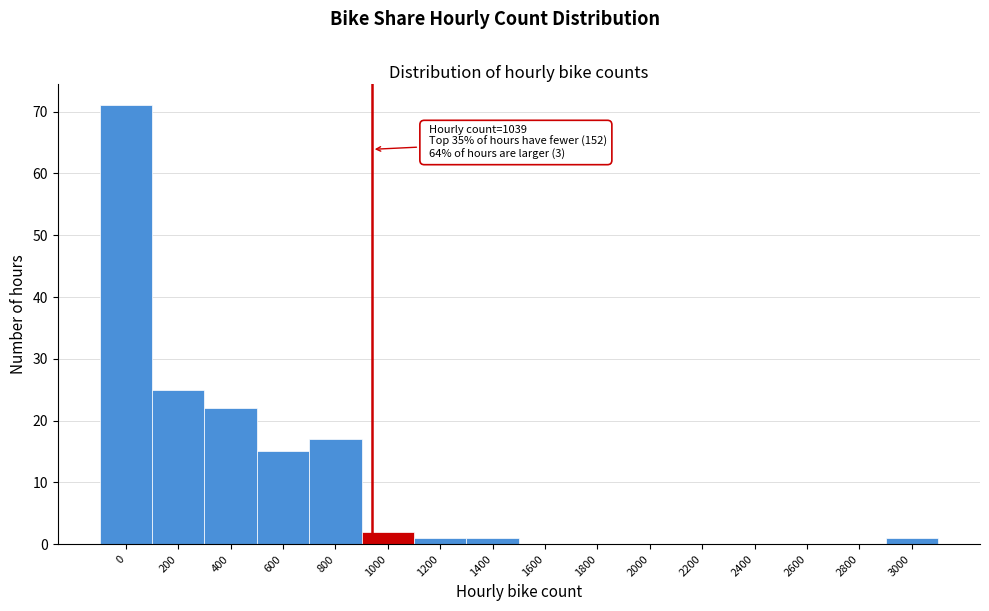

Reading left to right, extract all data points from this chart.

0=71	200=25	400=22	600=15	800=17	1000=2	1200=1	1400=1	1600=0	1800=0	2000=0	2200=0	2400=0	2600=0	2800=0	3000=1